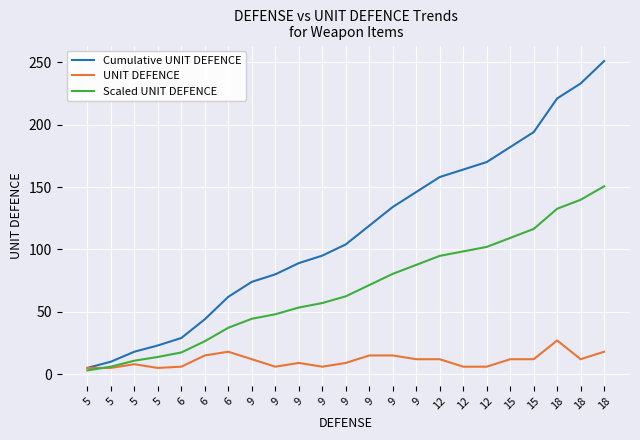

What is the sum of the UNIT DEFENCE values at 9 and 9?

21.0